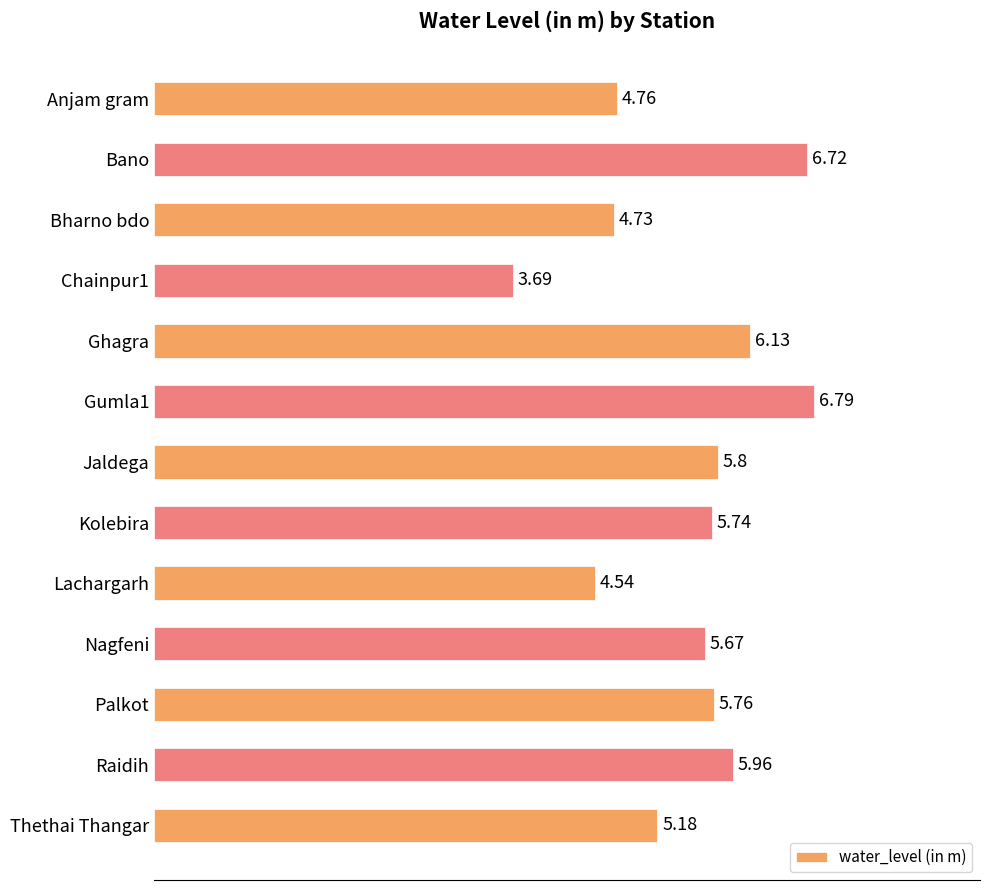

What is the average value?

5.5